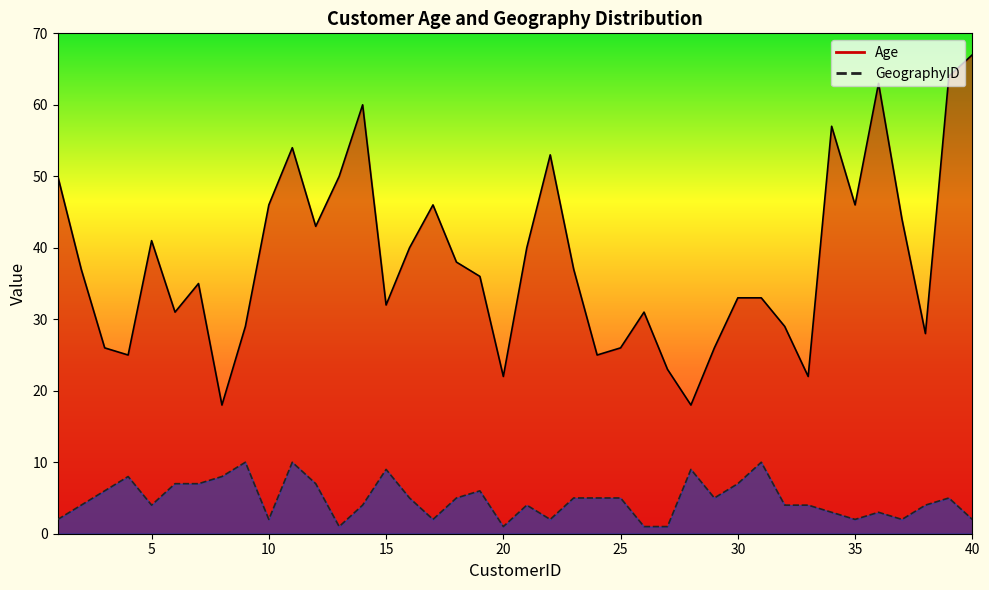

What is the total value across all series at 16?

45